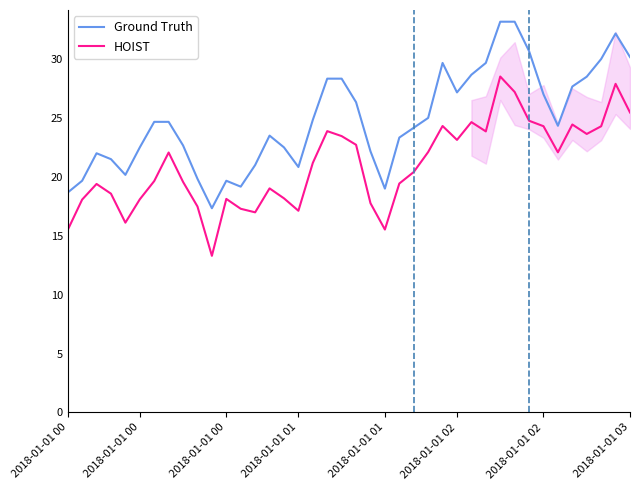

What is the difference between the second highest and second lowest values in the Ground Truth series?

14.5